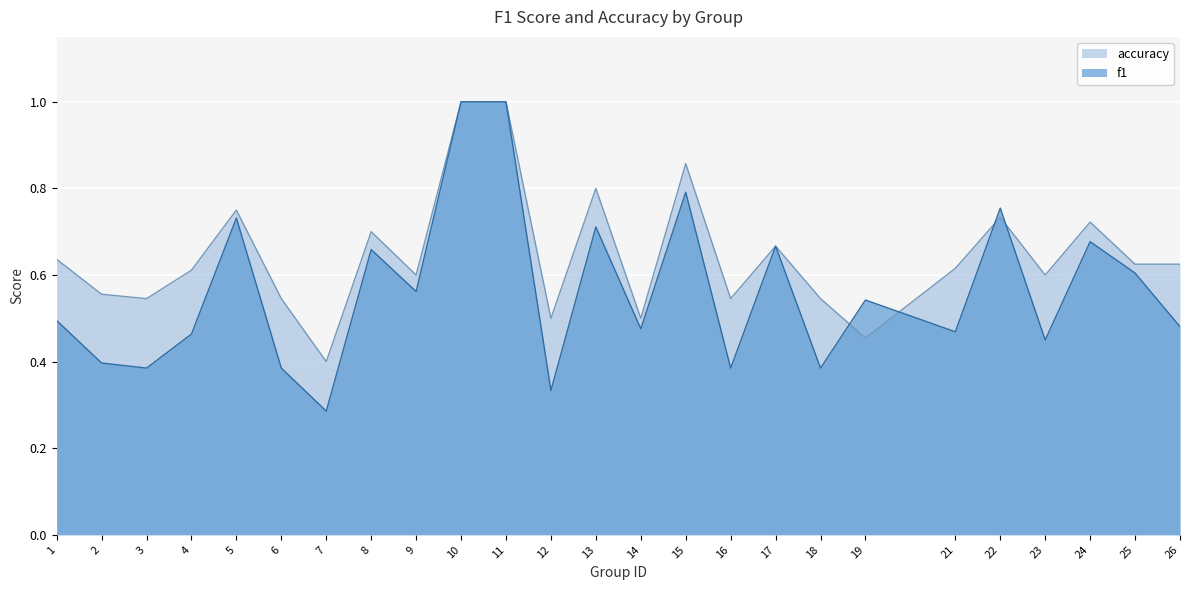

How many intersections are there between accuracy and f1?

4